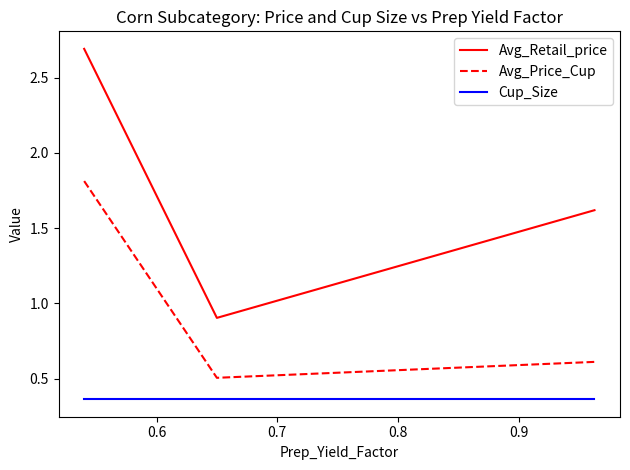

Which series has the largest total across all categories?

Avg_Retail_price